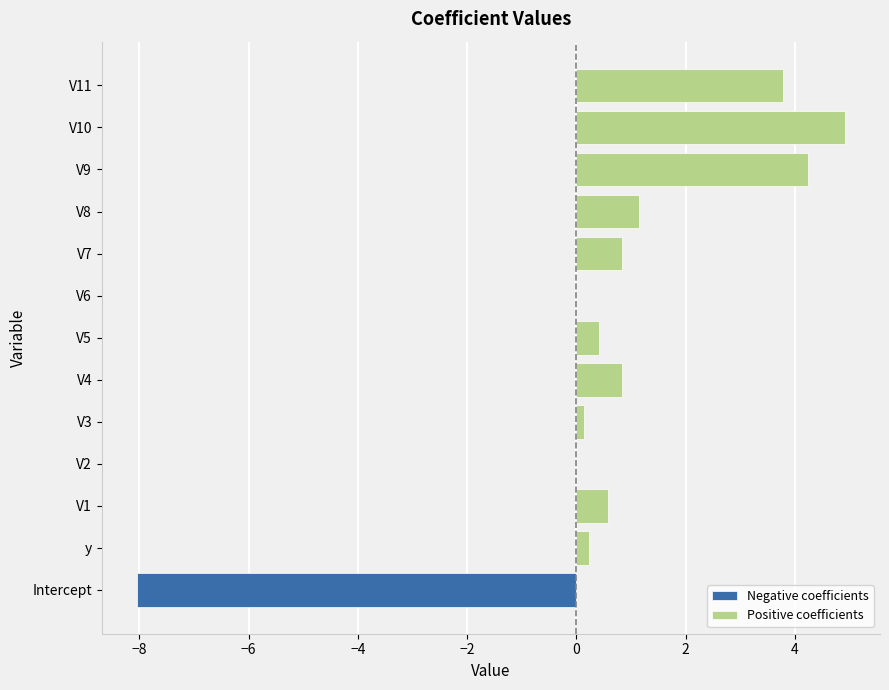

Is it true that Positive coefficients equals 0.8 at V4?

True